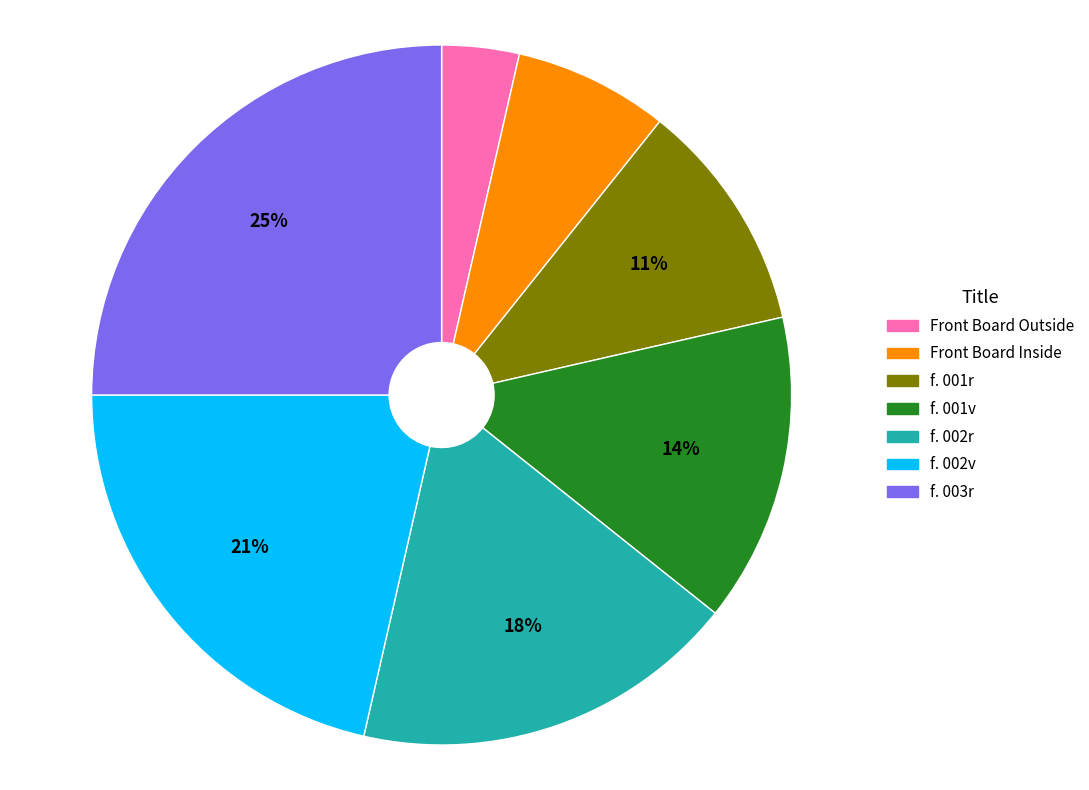

Which category has the smallest portion of the pie?

Front Board Outside